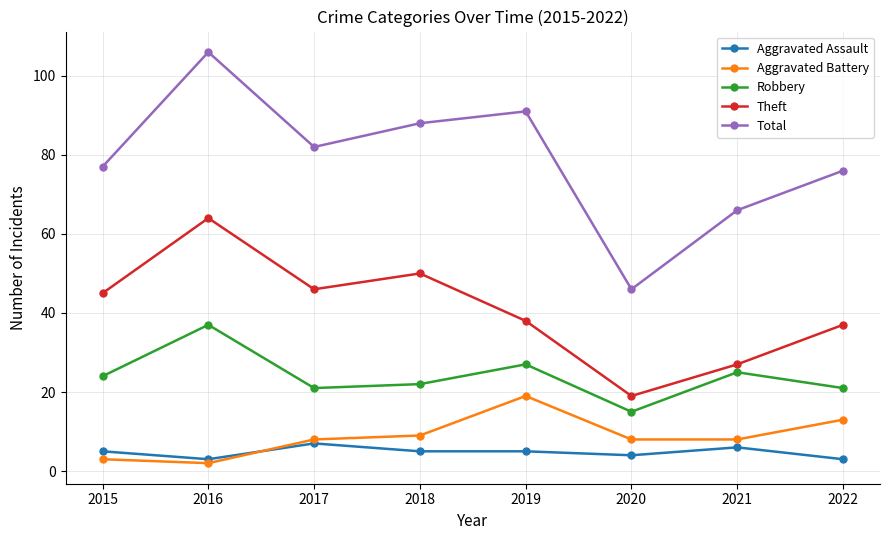

True or false: Theft and Total cross at least once.

False